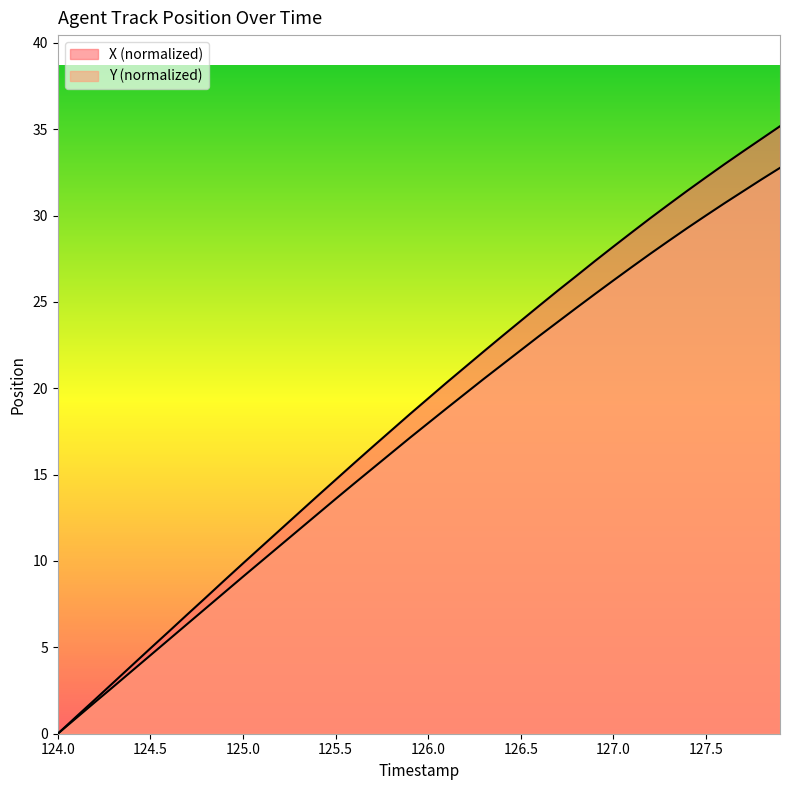

How many lines are shown in the chart?

2